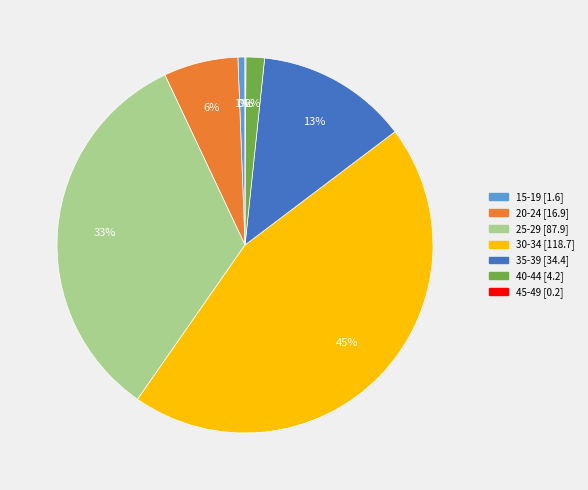

What is the ratio of the value at 20-24 to the value at 30-34?

0.1